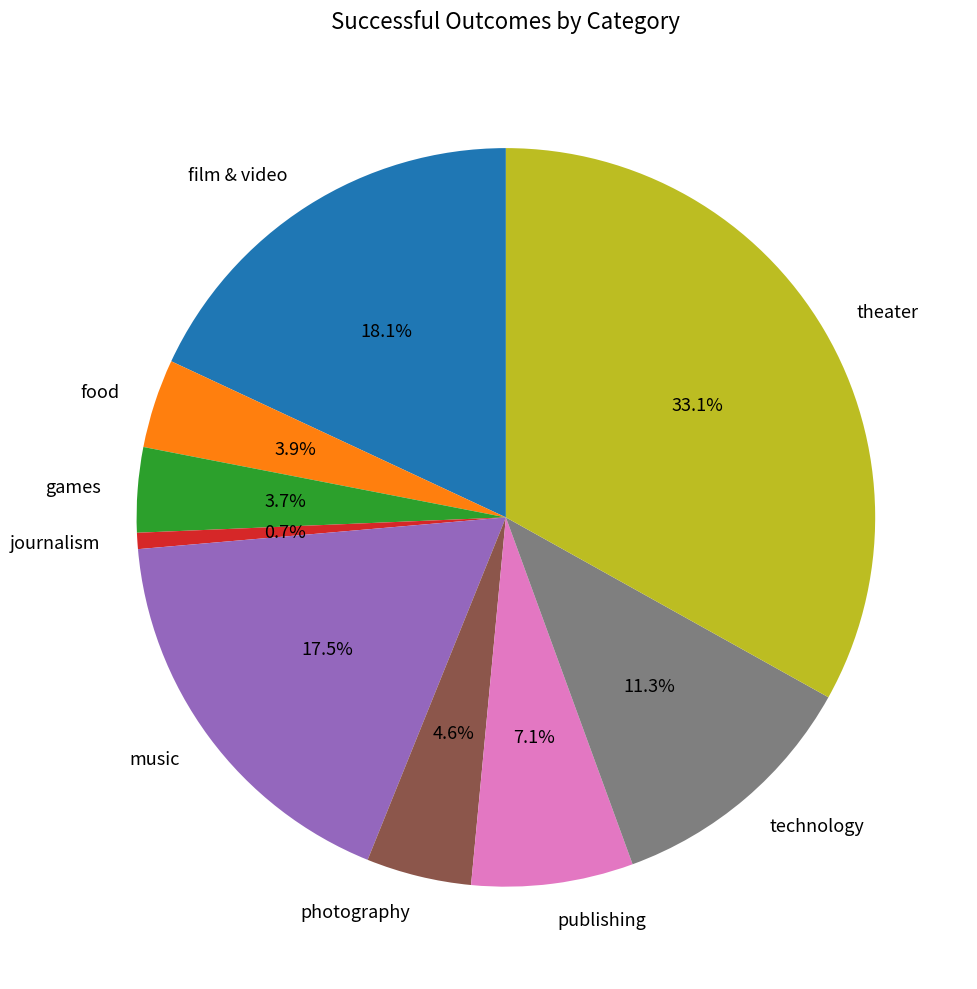

Which category has the biggest portion of the pie?

theater